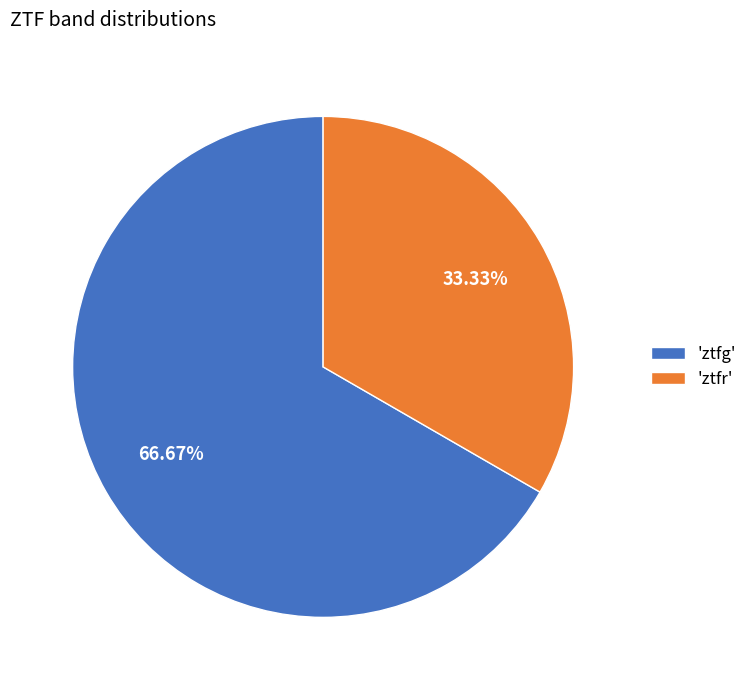

Approximately how many times larger is the value at 'ztfr' compared to 'ztfg'?

0.5